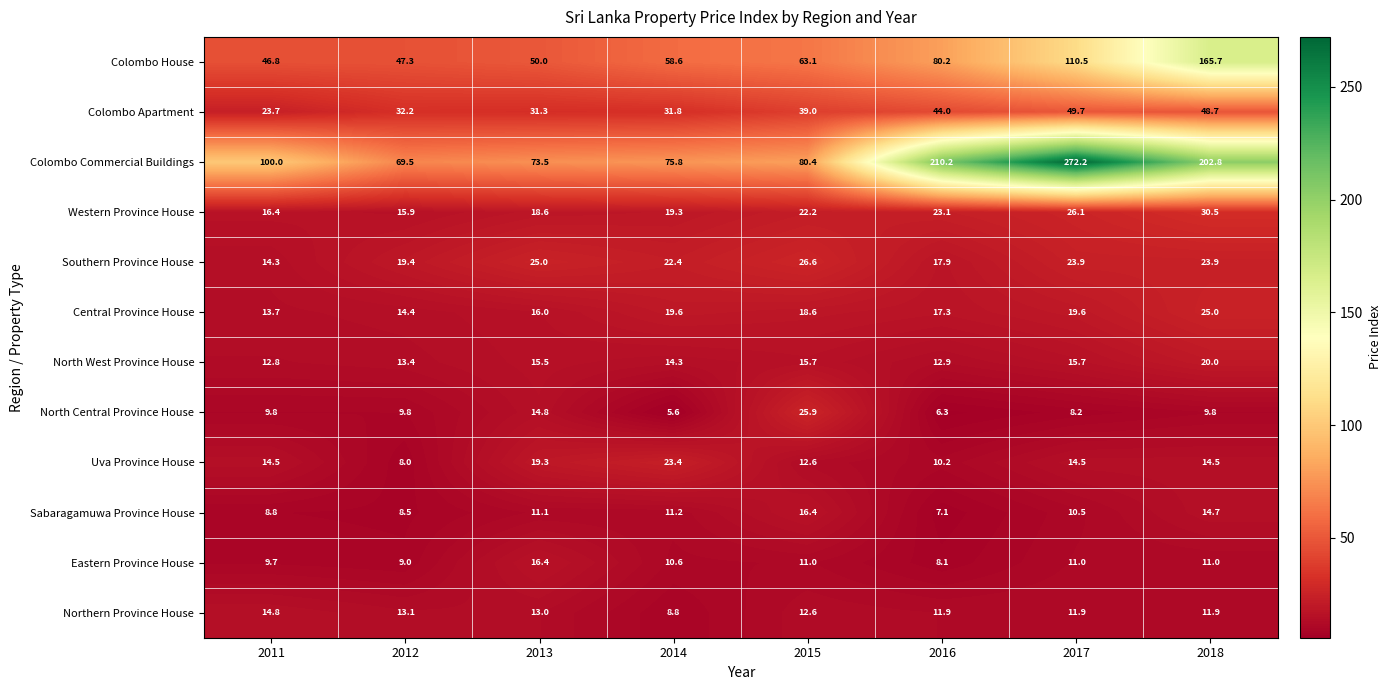

At which label is Colombo Apartment closest to 36?

2015